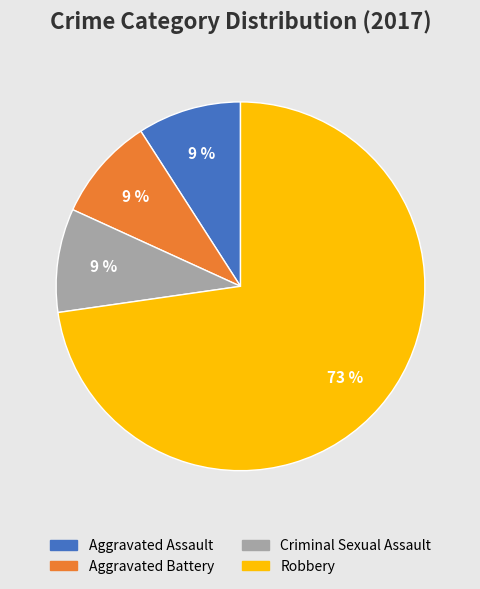

Between Robbery and Aggravated Battery, which is larger?

Robbery